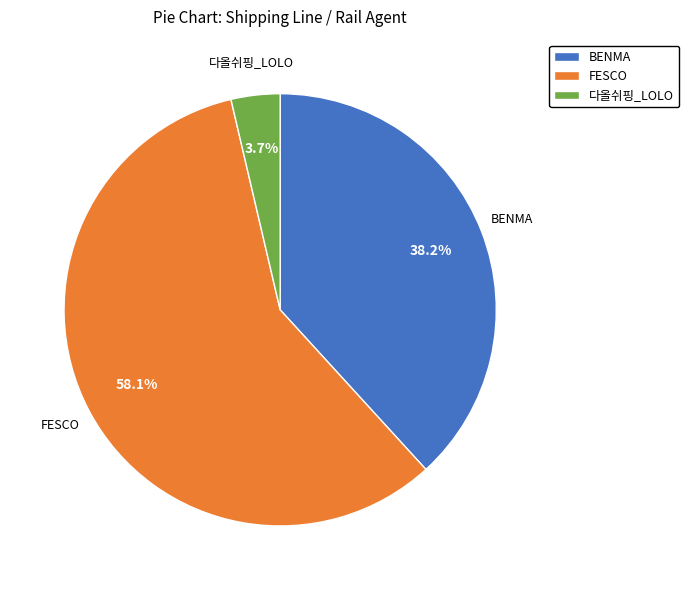

Combined, what portion of the pie is BENMA and 다올쉬핑_LOLO?

41.9%